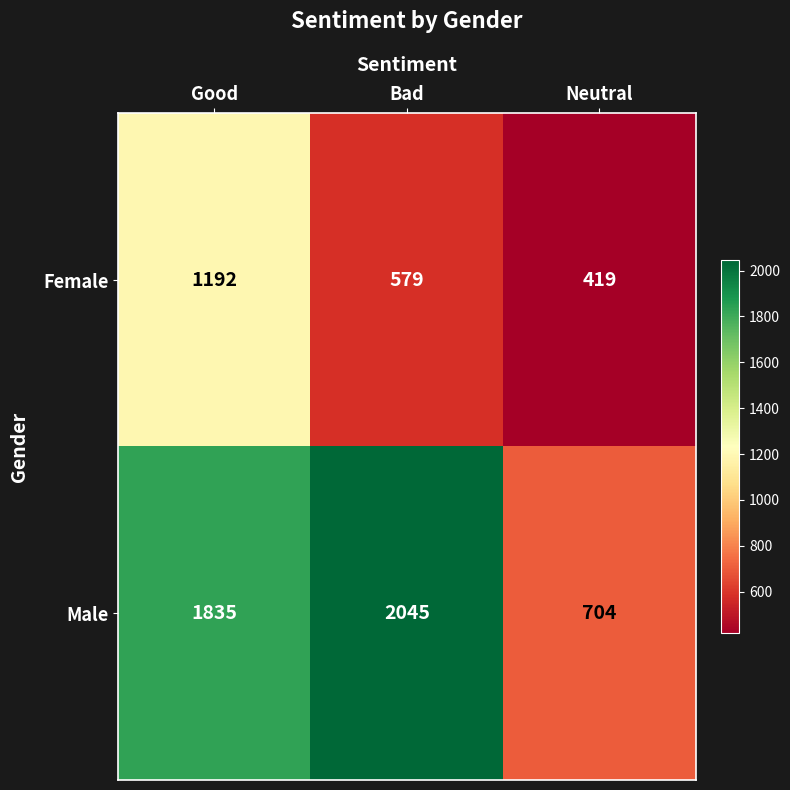

What is the average value of the Male series?

1528